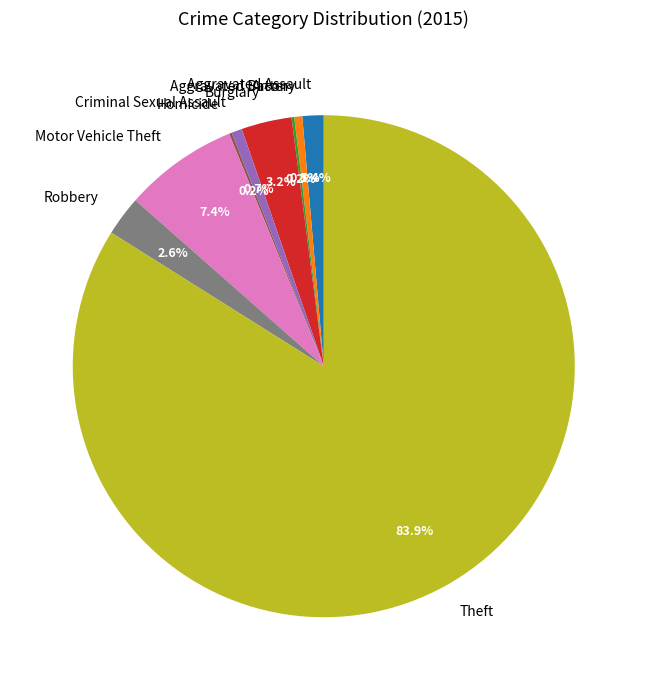

How much of the chart is everything except Aggravated Battery?

99.5%